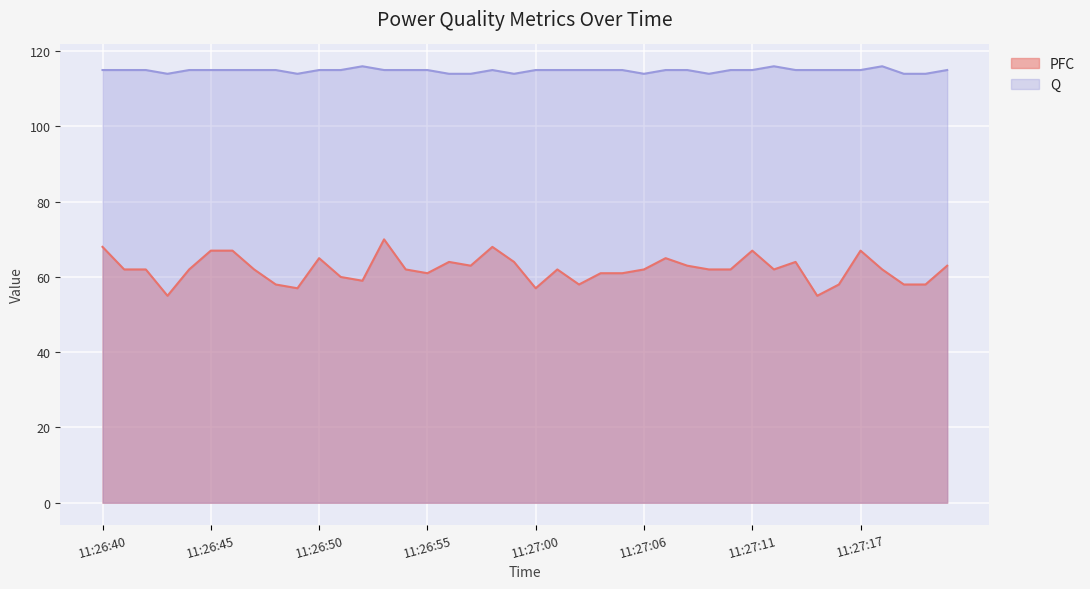

How many values in the PFC series exceed 62?

15